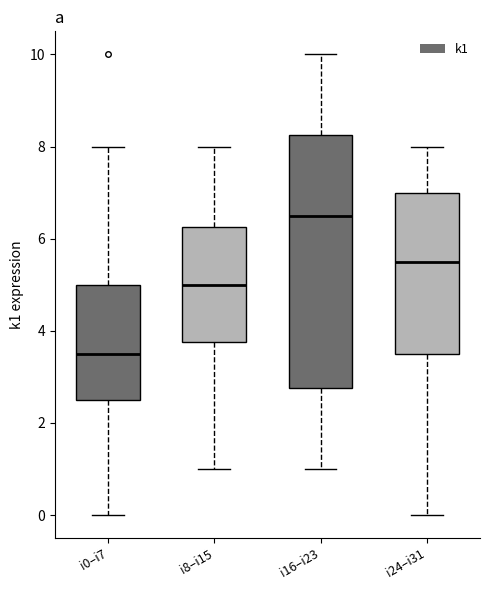

Comparing the boxes themselves (not the whiskers), which one is the tallest?

i16–i23